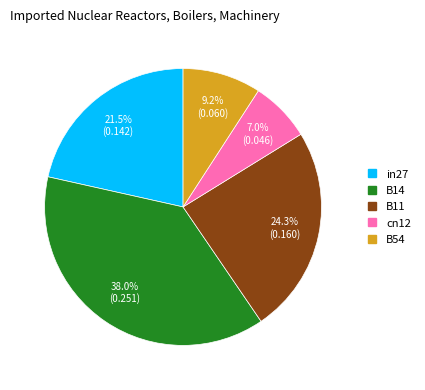

Count the number of slices in the pie.

5